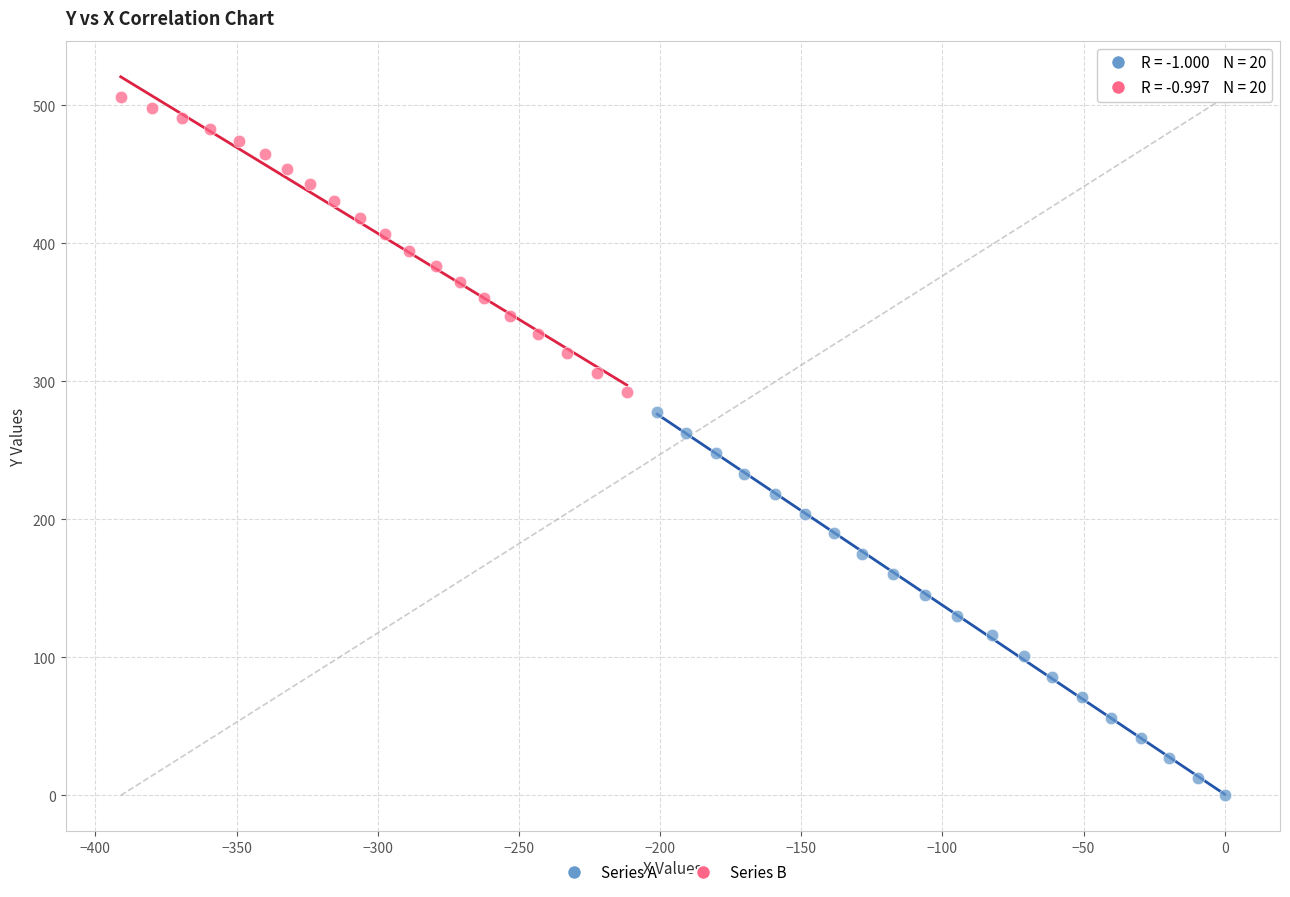

Which series contains the highest Y value?

Series B